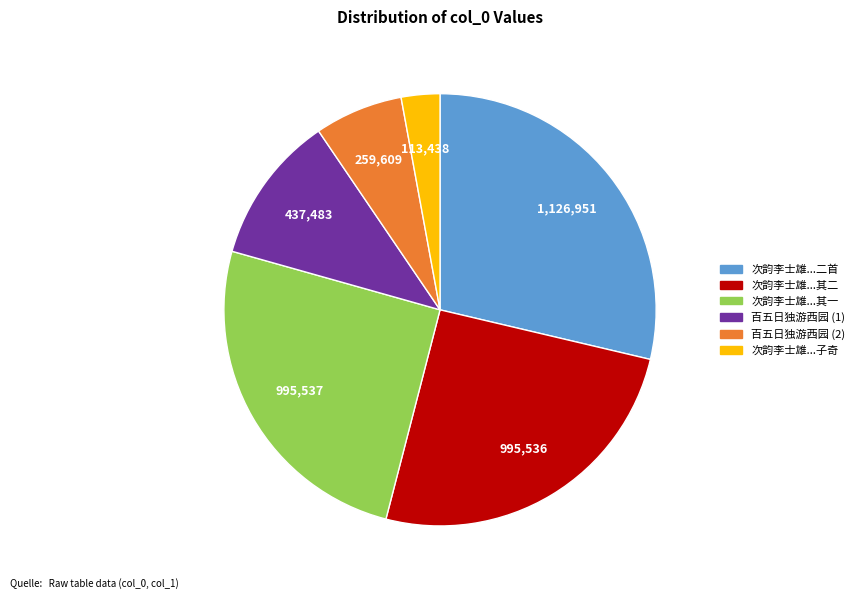

Does any single category account for the majority?

No